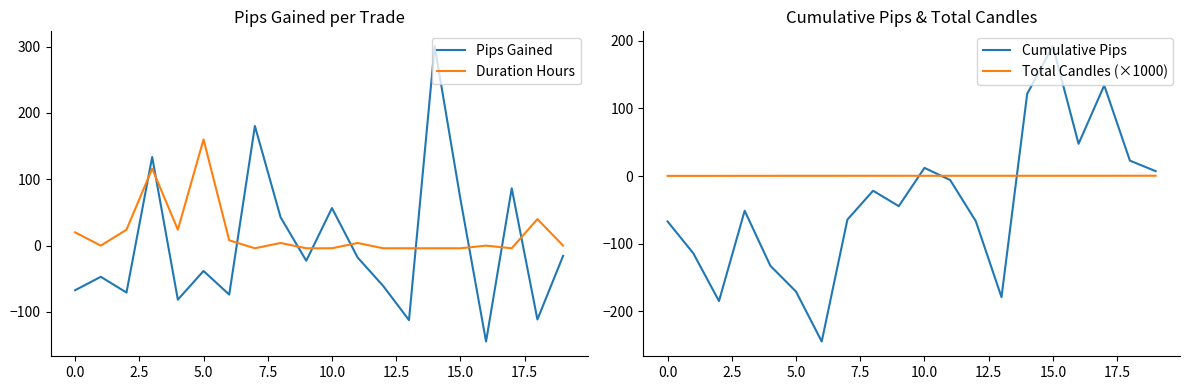

What is the difference between the maximum and second lowest values in the Pips Gained series?

413.0